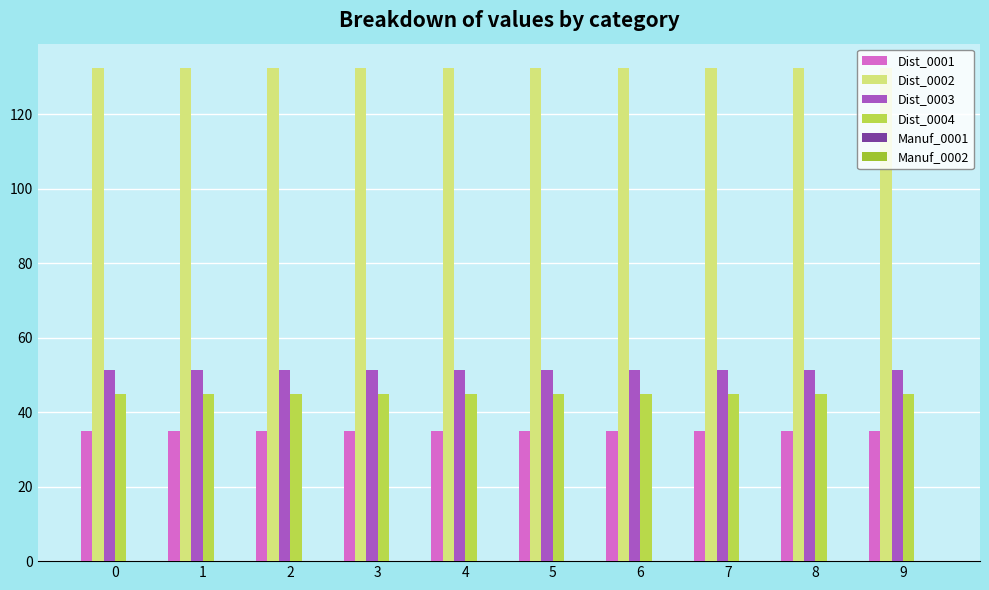

What is the value of the Dist_0002 bar at the 5th from the left?

132.3